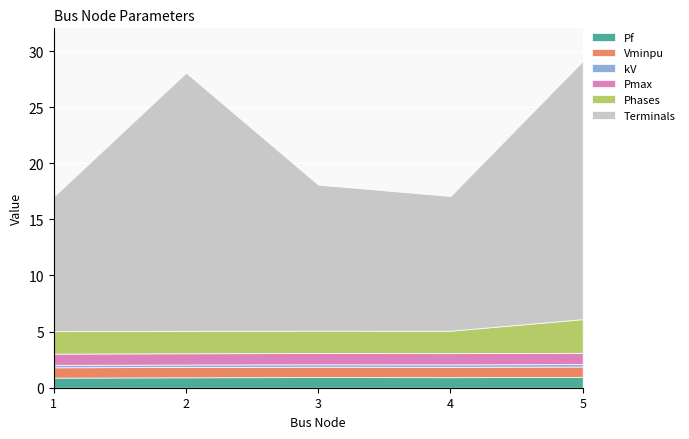

What are all the series names shown in the legend?

Pf, Vminpu, kV, Pmax, Phases, Terminals